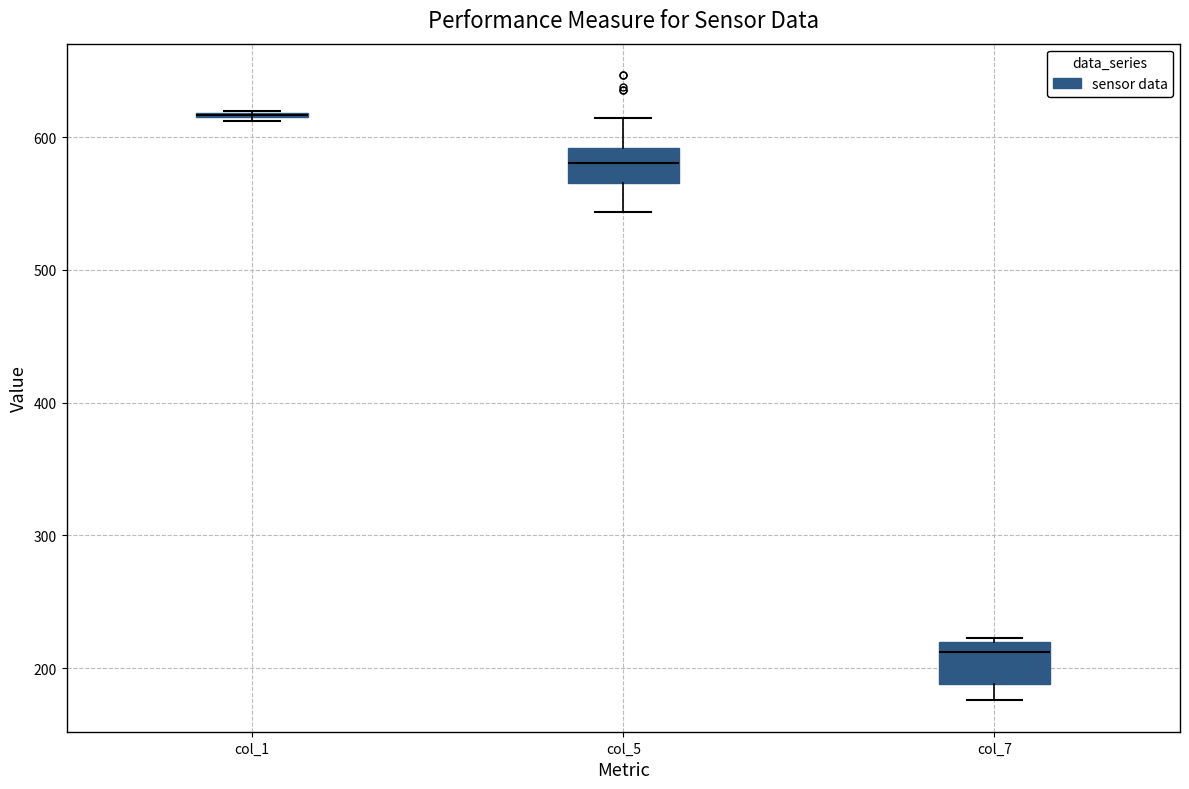

Reading left to right, read every box against the y-axis: the position of its median line, the range the box covers, and the ends of its whiskers. The values are not printed on the chart, so give them approximately, as read against the axis.

col_1: box collapsed to a line at 620, whiskers 610 to 620
col_5: median 580, box 570 to 590, whiskers 540 to 610
col_7: median 210, box 190 to 220, whiskers 180 to 220 (just above the box's upper edge)